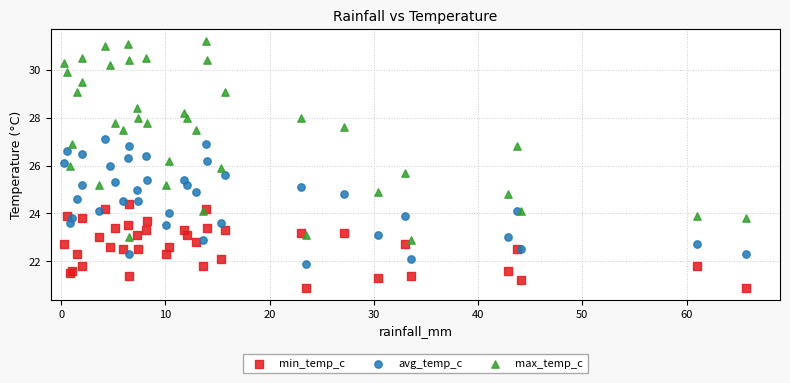

Which series reaches the maximum Y coordinate?

max_temp_c